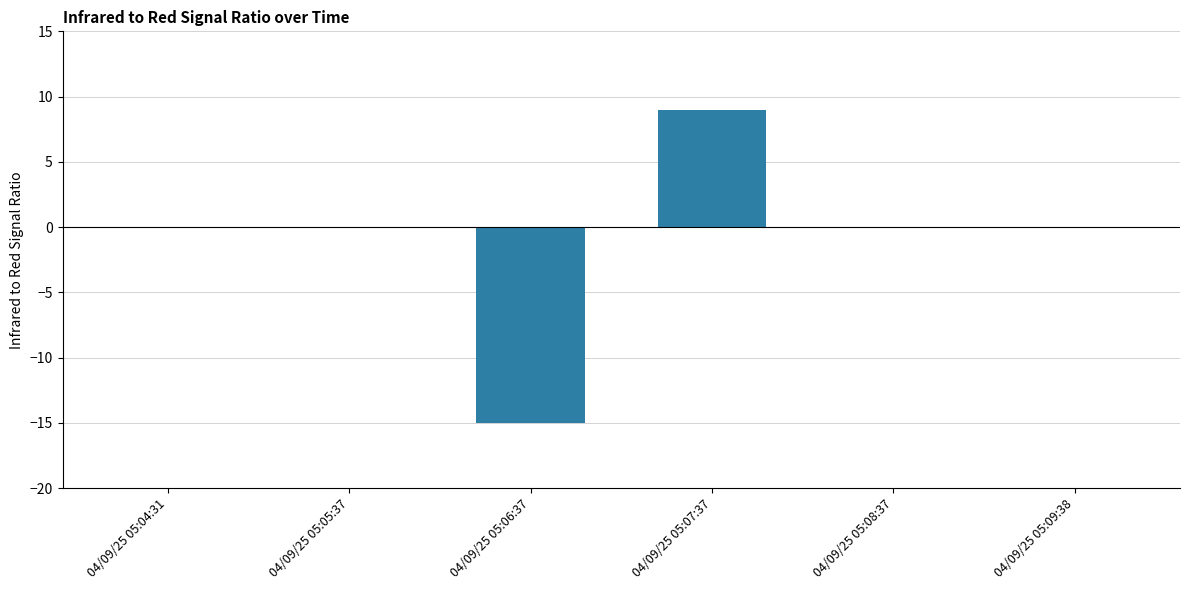

Which label corresponds to the largest value in the chart?

04/09/25 05:07:37